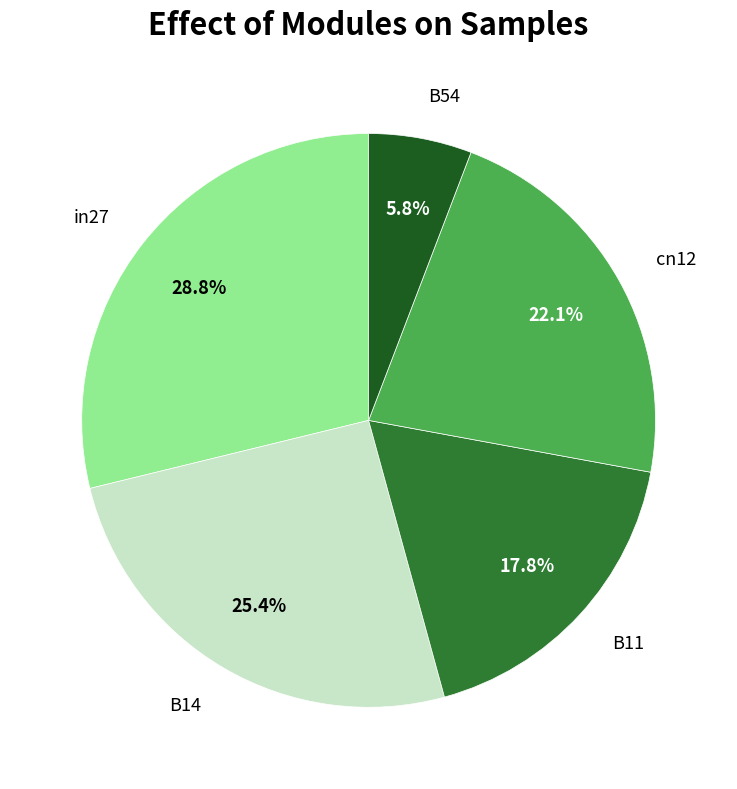

How many slices are in this pie chart?

5